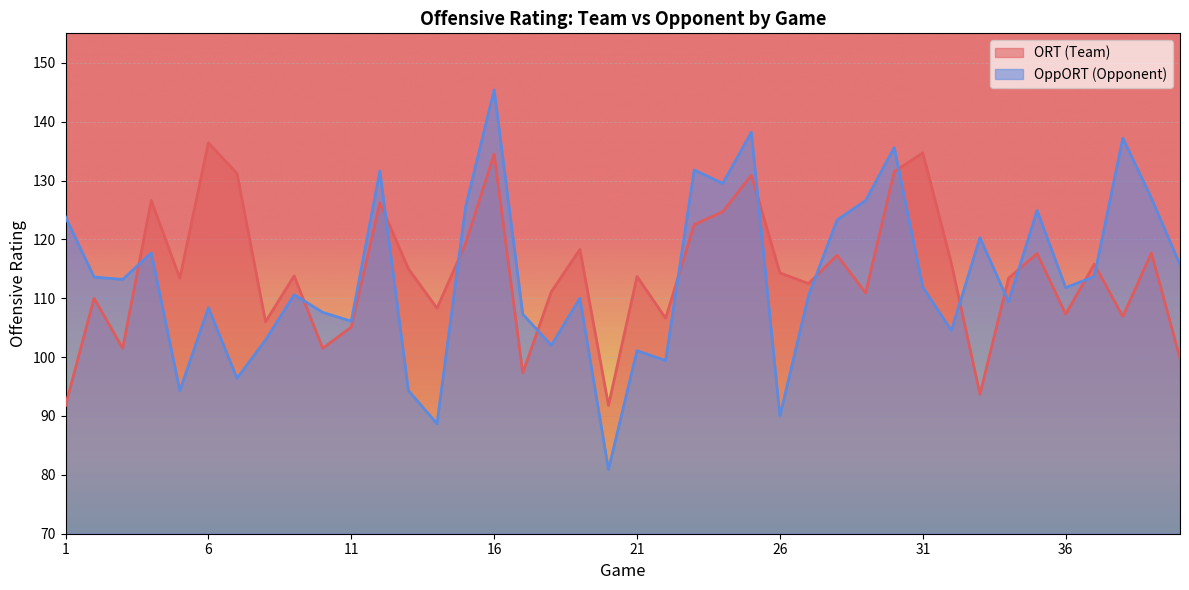

How many lines are shown in the chart?

2